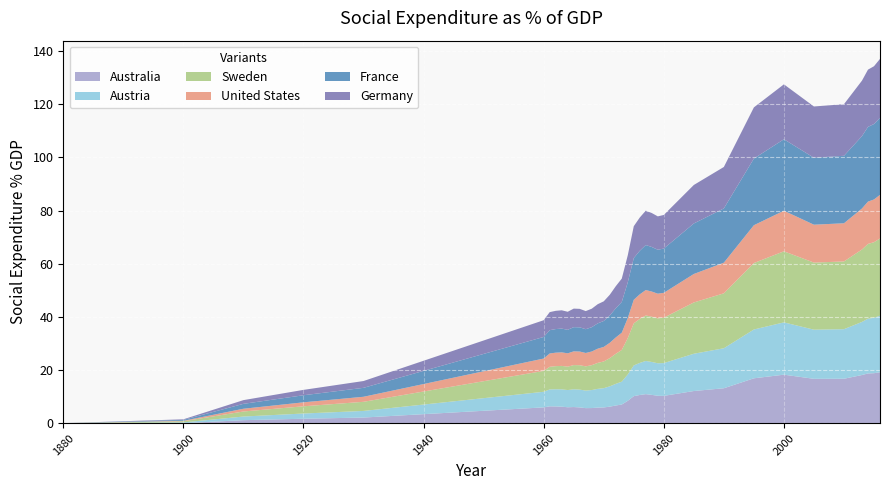

What are all the series names shown in the legend?

Australia, Austria, Sweden, United States, France, Germany